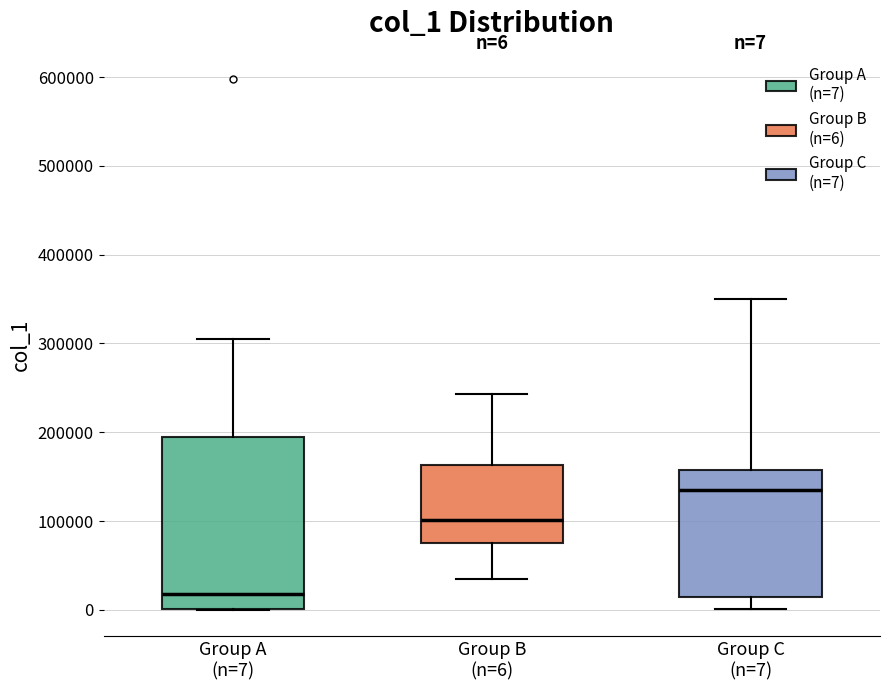

Comparing the boxes themselves (not the whiskers), which one is the tallest?

Group A (n=7)